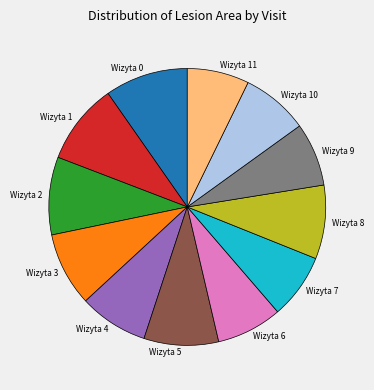

Is it true that Wizyta 1 is 9% of the pie?

True